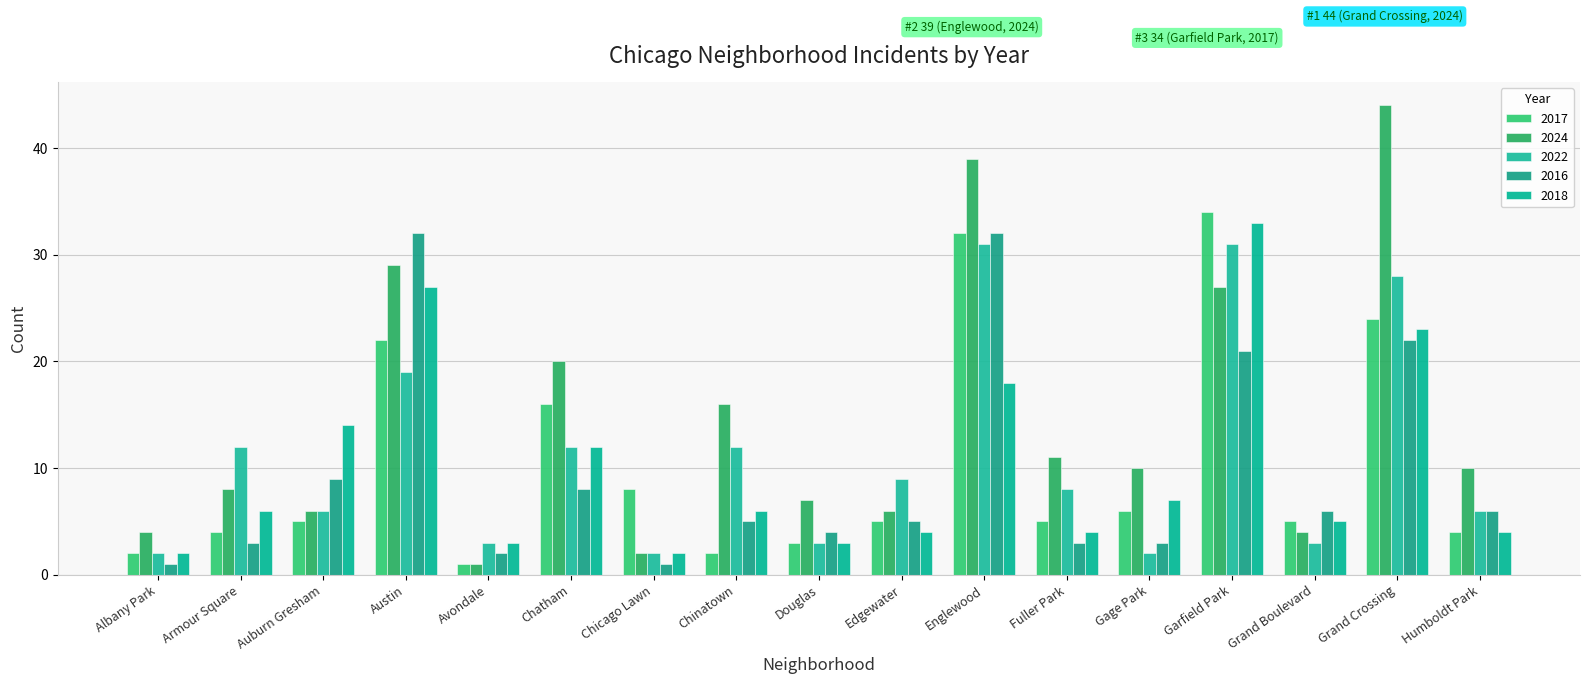

Reading right to left, list all the values displayed in this chart.

2017: Humboldt Park=4	Grand Crossing=24	Grand Boulevard=5	Garfield Park=34	Gage Park=6	Fuller Park=5	Englewood=32	Edgewater=5	Douglas=3	Chinatown=2	Chicago Lawn=8	Chatham=16	Avondale=1	Austin=22	Auburn Gresham=5	Armour Square=4	Albany Park=2
2024: Humboldt Park=10	Grand Crossing=44	Grand Boulevard=4	Garfield Park=27	Gage Park=10	Fuller Park=11	Englewood=39	Edgewater=6	Douglas=7	Chinatown=16	Chicago Lawn=2	Chatham=20	Avondale=1	Austin=29	Auburn Gresham=6	Armour Square=8	Albany Park=4
2022: Humboldt Park=6	Grand Crossing=28	Grand Boulevard=3	Garfield Park=31	Gage Park=2	Fuller Park=8	Englewood=31	Edgewater=9	Douglas=3	Chinatown=12	Chicago Lawn=2	Chatham=12	Avondale=3	Austin=19	Auburn Gresham=6	Armour Square=12	Albany Park=2
2016: Humboldt Park=6	Grand Crossing=22	Grand Boulevard=6	Garfield Park=21	Gage Park=3	Fuller Park=3	Englewood=32	Edgewater=5	Douglas=4	Chinatown=5	Chicago Lawn=1	Chatham=8	Avondale=2	Austin=32	Auburn Gresham=9	Armour Square=3	Albany Park=1
2018: Humboldt Park=4	Grand Crossing=23	Grand Boulevard=5	Garfield Park=33	Gage Park=7	Fuller Park=4	Englewood=18	Edgewater=4	Douglas=3	Chinatown=6	Chicago Lawn=2	Chatham=12	Avondale=3	Austin=27	Auburn Gresham=14	Armour Square=6	Albany Park=2